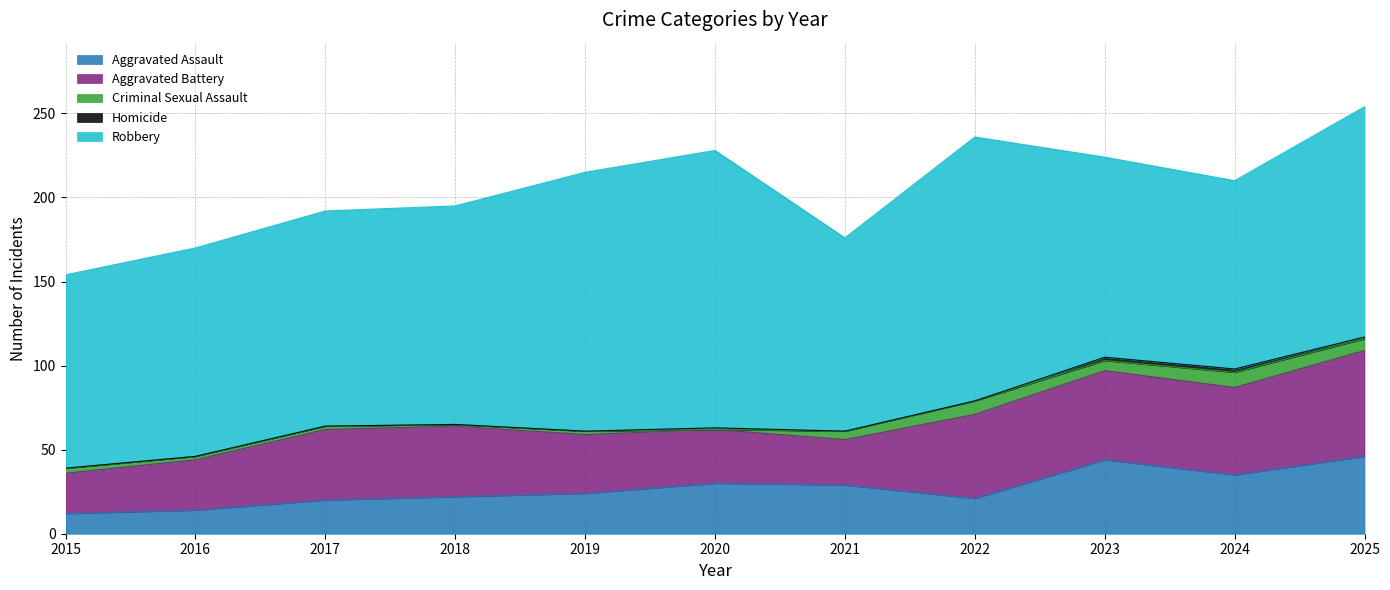

True or false: Aggravated Battery has a value of 42 at 2017.

True